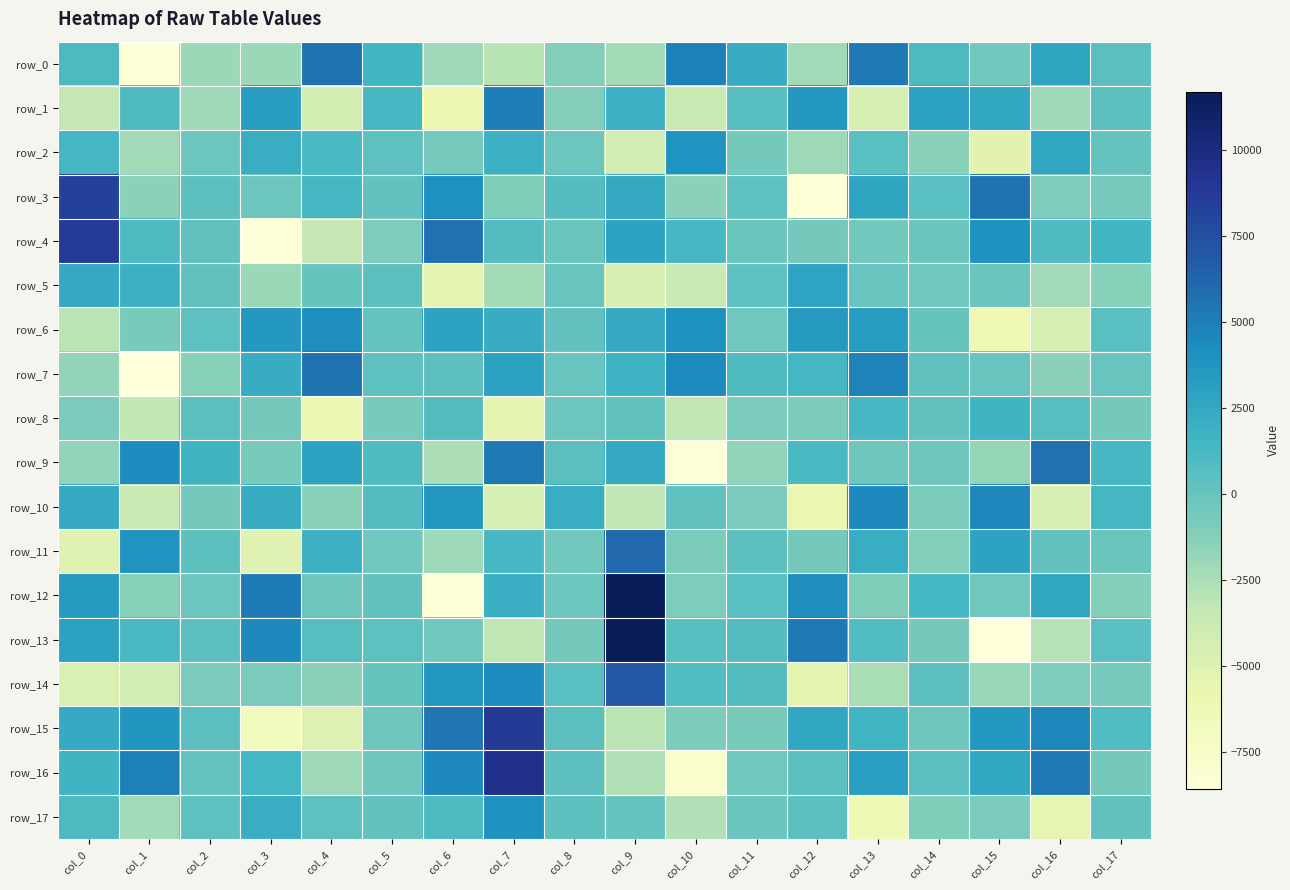

True or false: row_5 has a value of -7150.5 at col_9.

False